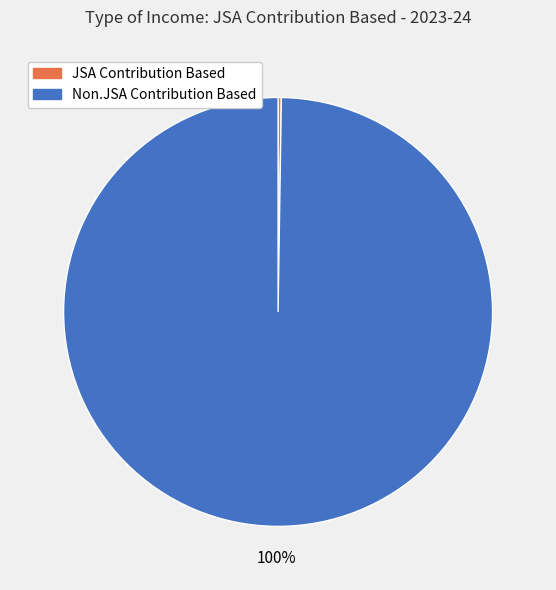

Does any single category account for the majority?

Yes